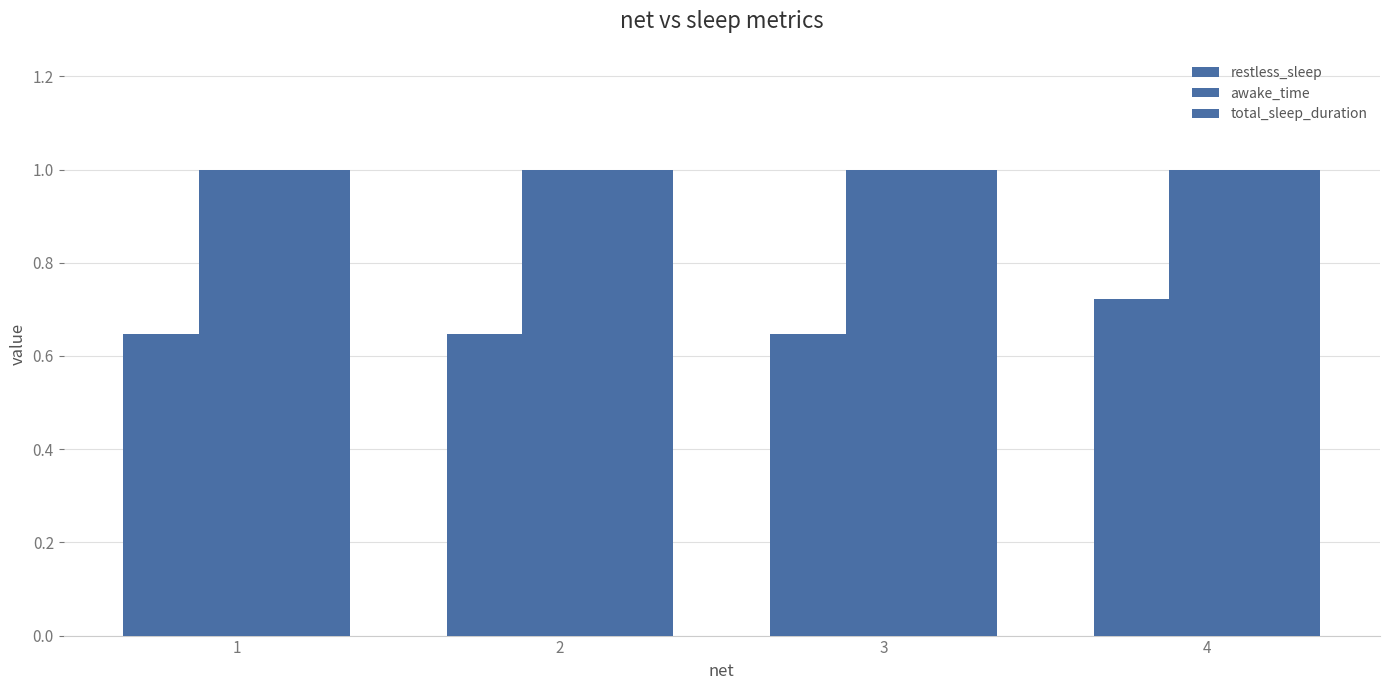

List the series in order of their peak value, lowest first.

restless_sleep, awake_time, total_sleep_duration